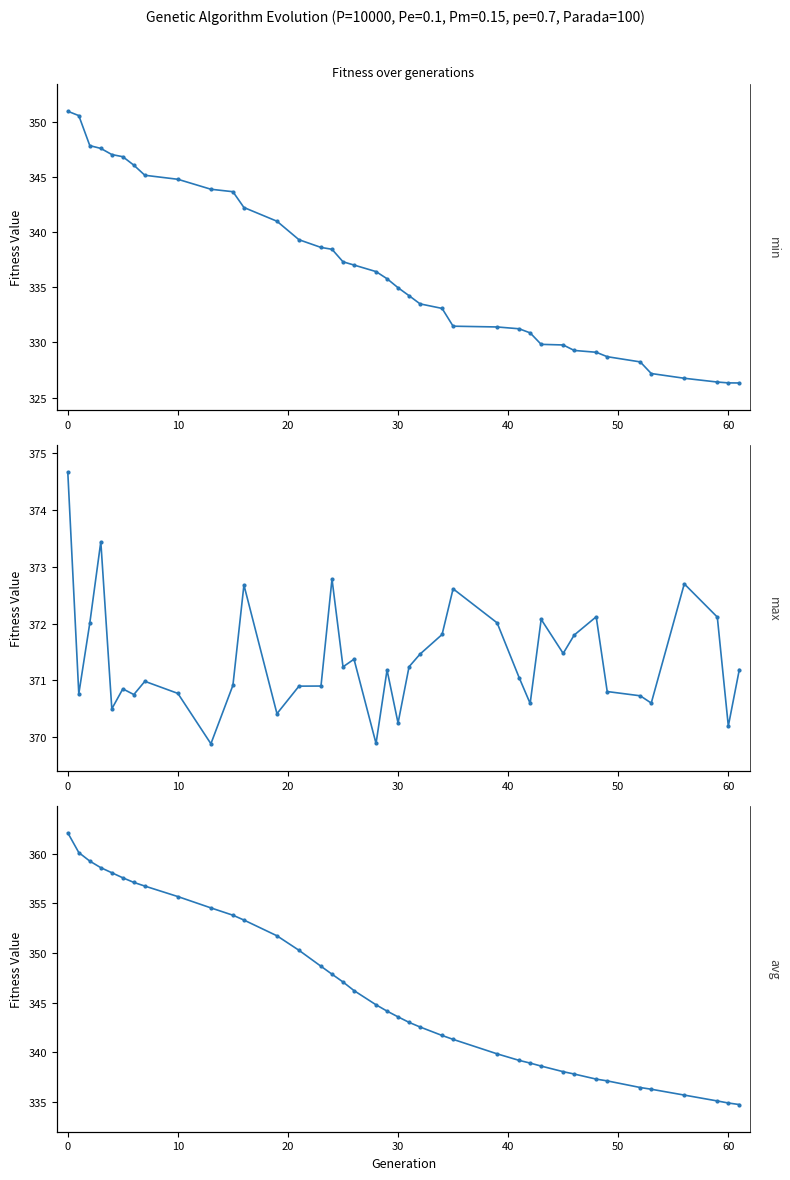

True or false: avg has more than 0 points higher than both neighbors.

False